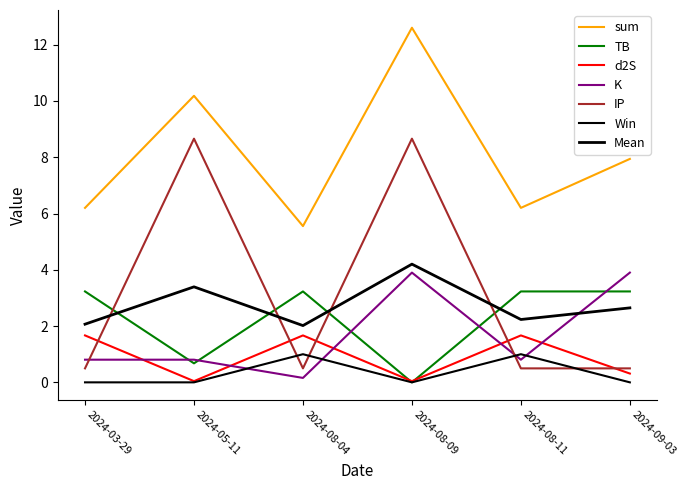

Does the chart have visible grid lines?

No